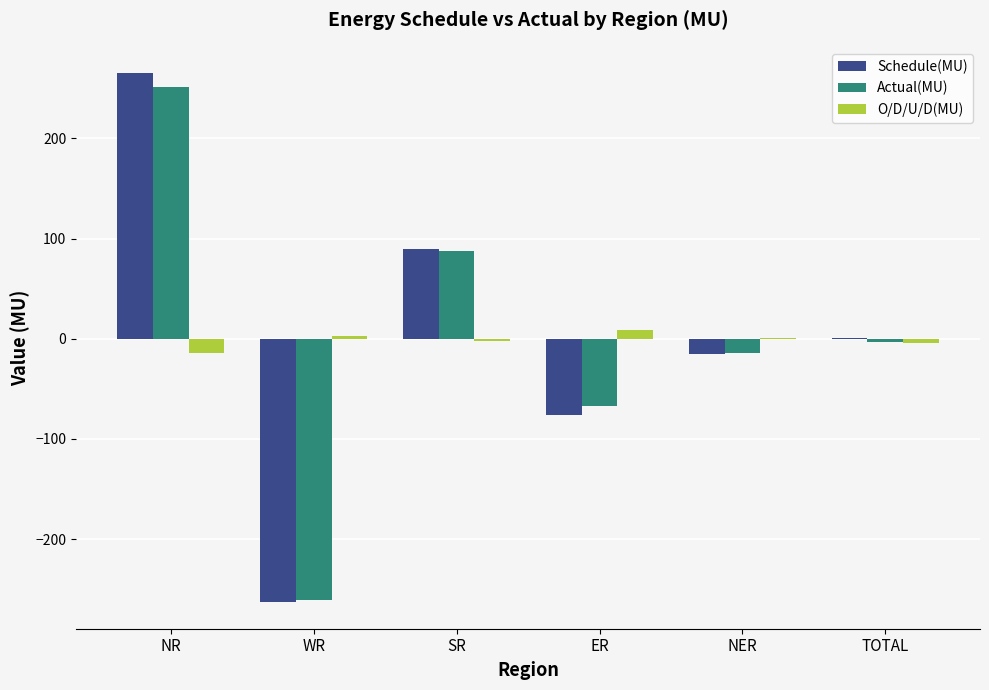

At which category is the sum across all series the highest?

NR